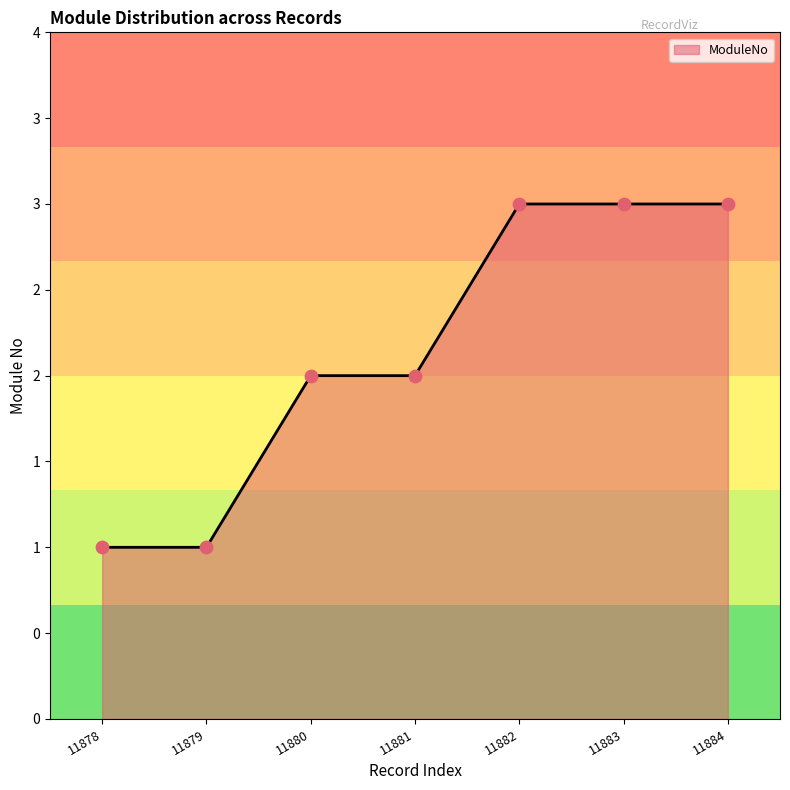

Which has a higher value, 11878 or 11883?

11883